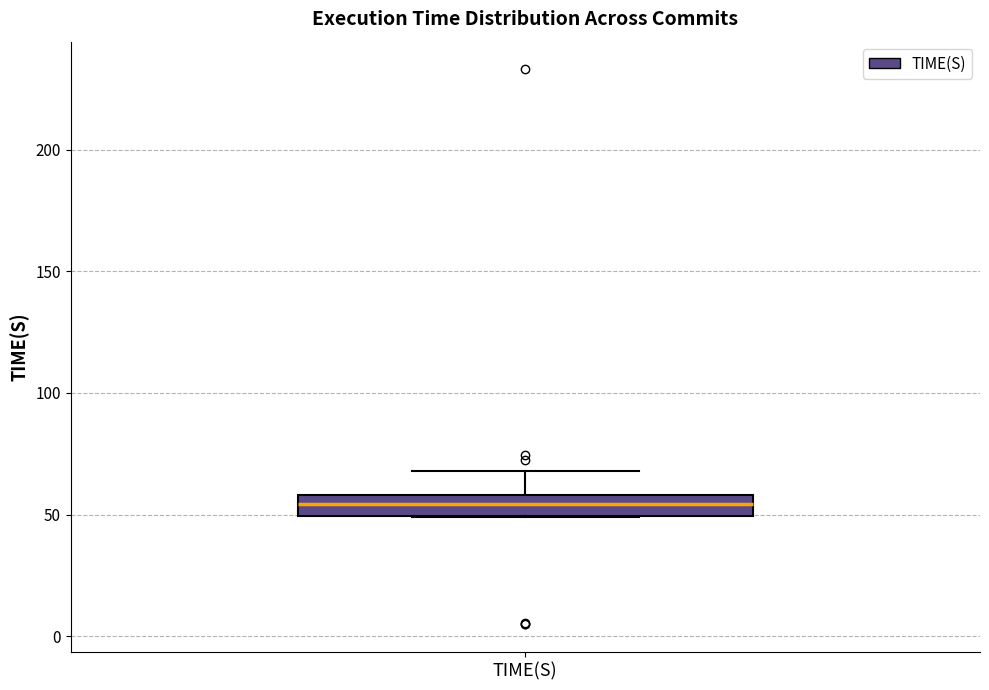

Transcribe this box plot: give where the median line is, the range the box spans, and where the two whiskers end, as read against the y-axis. The values are not printed on the chart, so give them approximately, as read against the axis.

median 55, box 50 to 60, whiskers 50 to 70